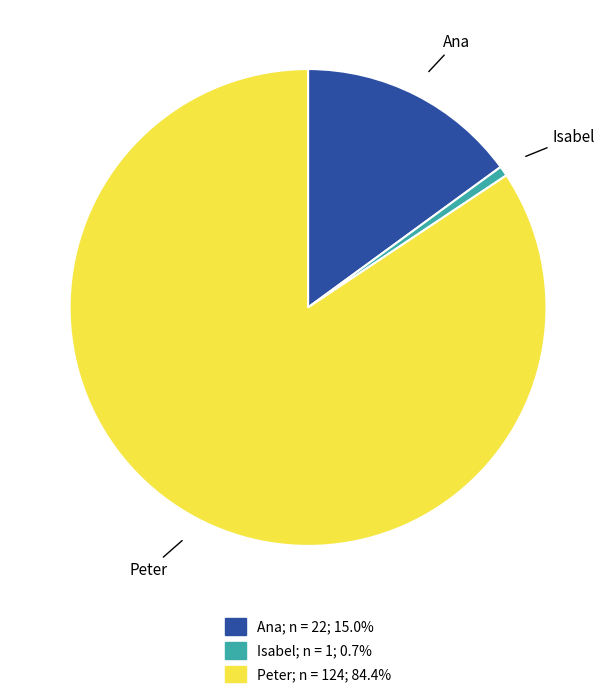

Do Isabel and Peter together represent more than half of the pie?

Yes